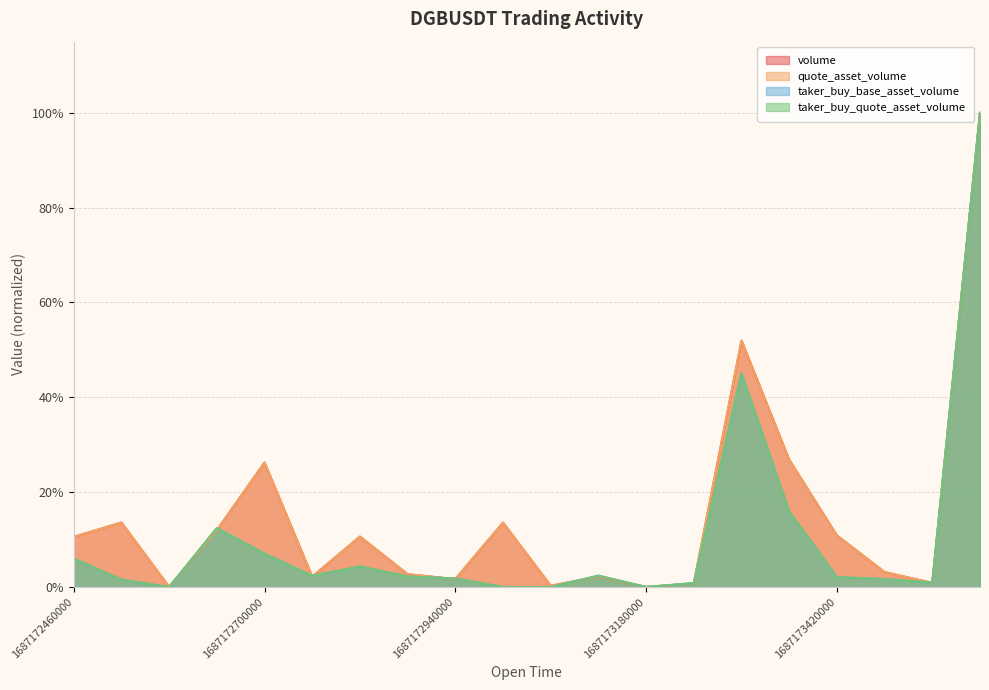

Where is taker_buy_quote_asset_volume nearest to the value 0?

1687172580000